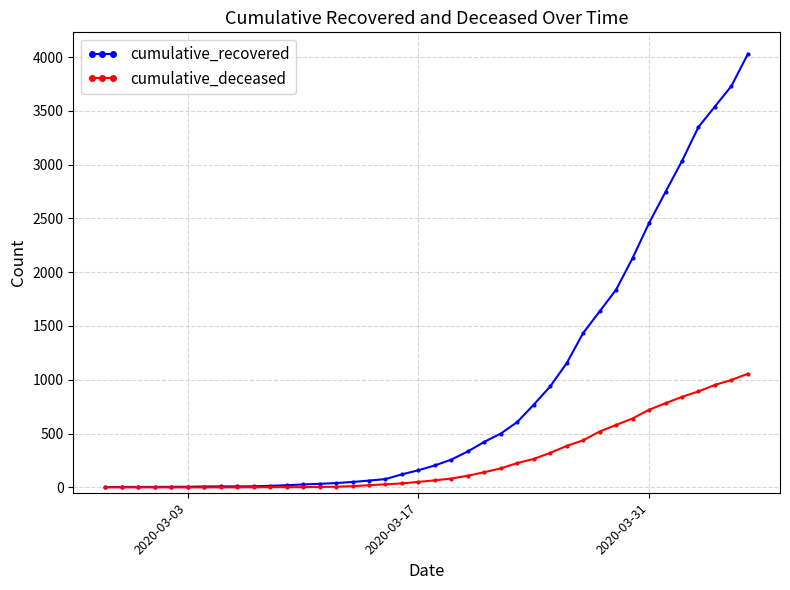

Which series has the largest range (max minus min)?

cumulative_recovered